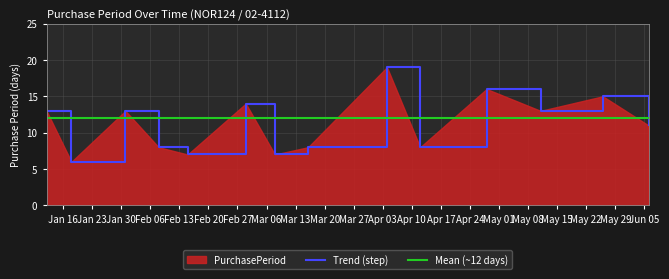

Where does the data first go above 13?

2017-03-01